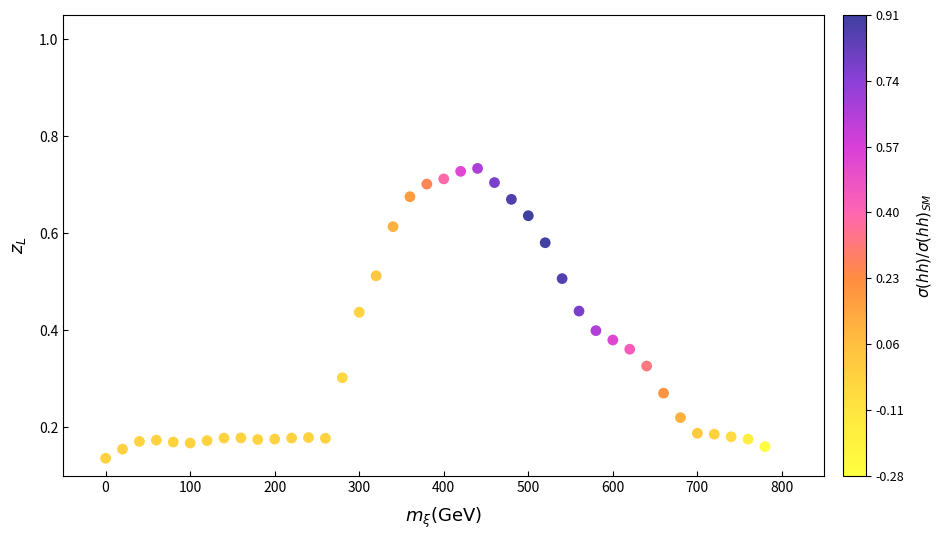

What is the range of X values (max minus min)?

780.0